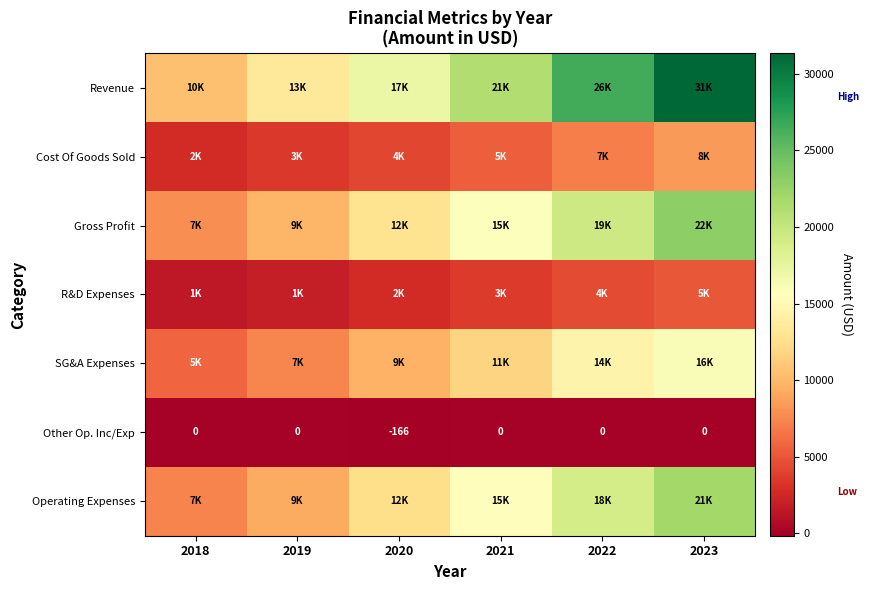

Is the value of SG&A Expenses at 2020 greater than the value of Other Op. Inc/Exp at 2021?

Yes